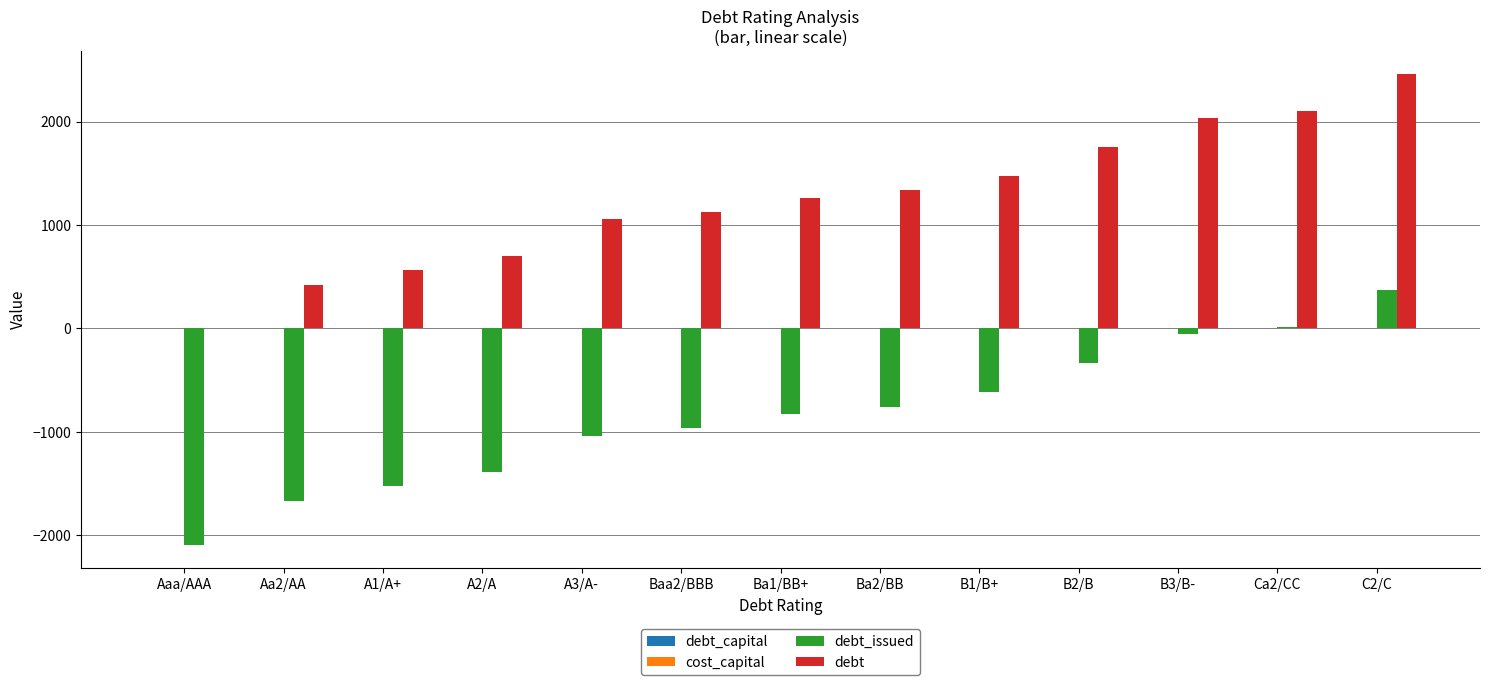

Which series has the largest total across all categories?

debt